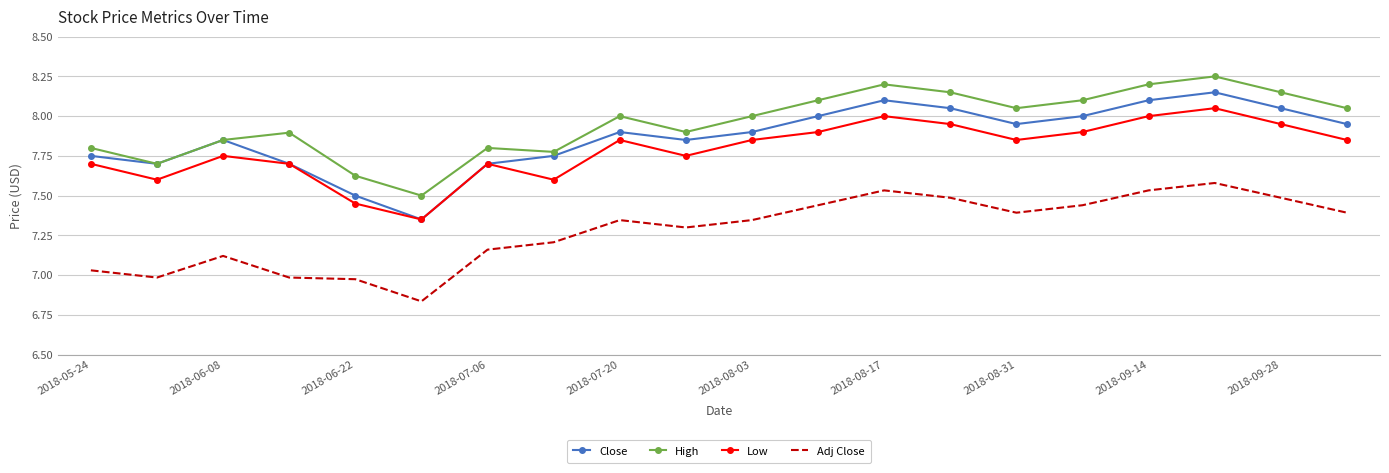

In Close, how many points are higher than both neighbors (excluding endpoints)?

4